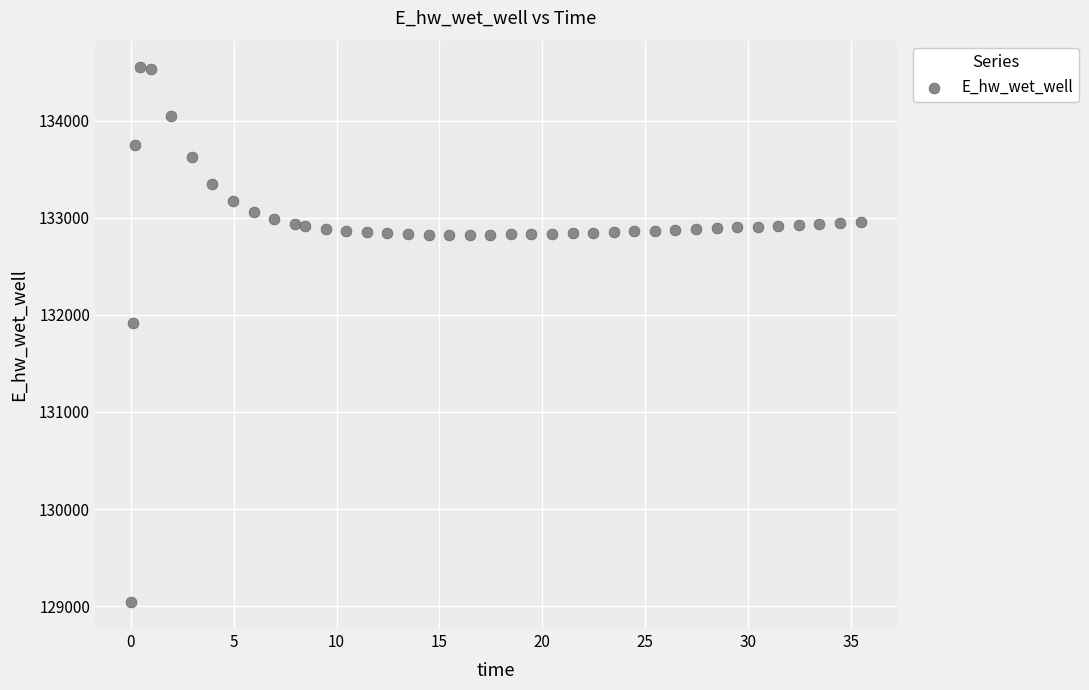

What Y value in the scatter plot is closest to 131793?

131913.5